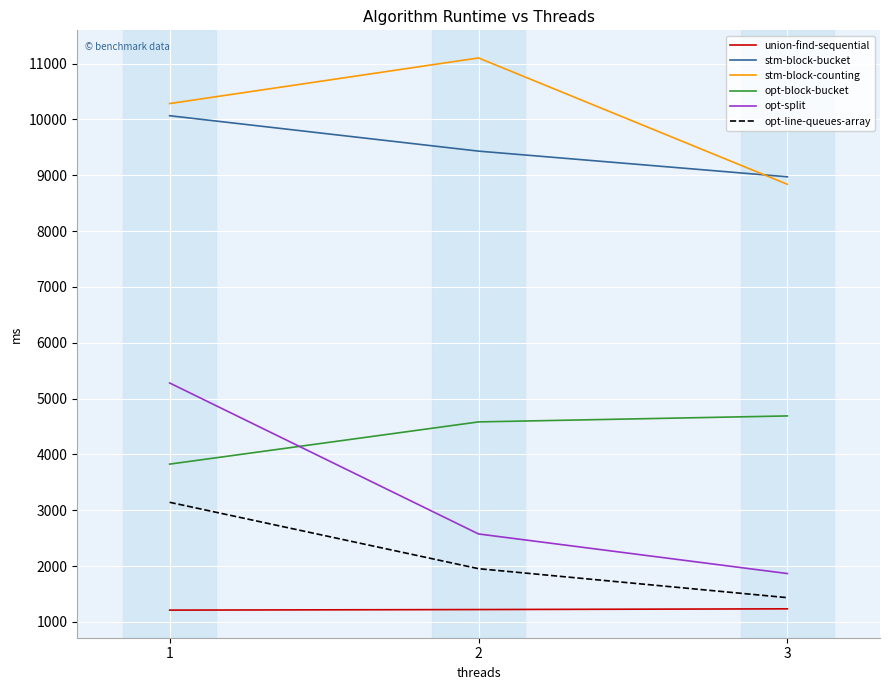

What are all the series names shown in the legend?

union-find-sequential, stm-block-bucket, stm-block-counting, opt-block-bucket, opt-split, opt-line-queues-array